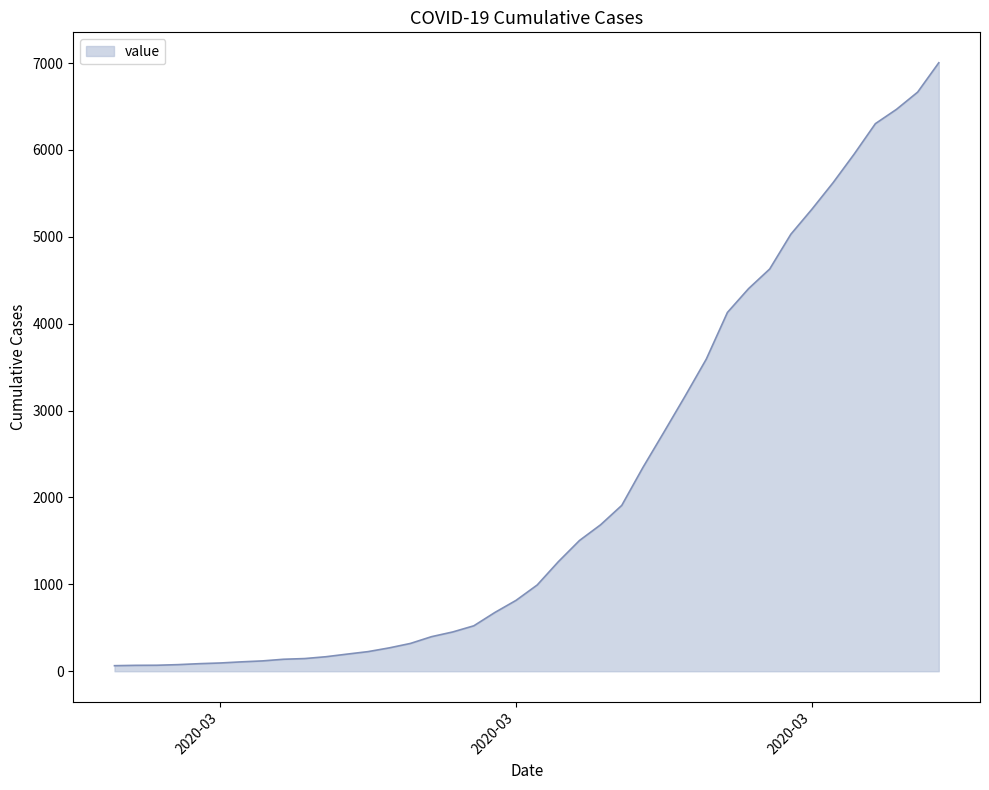

What is the difference between the maximum and minimum values?

6940